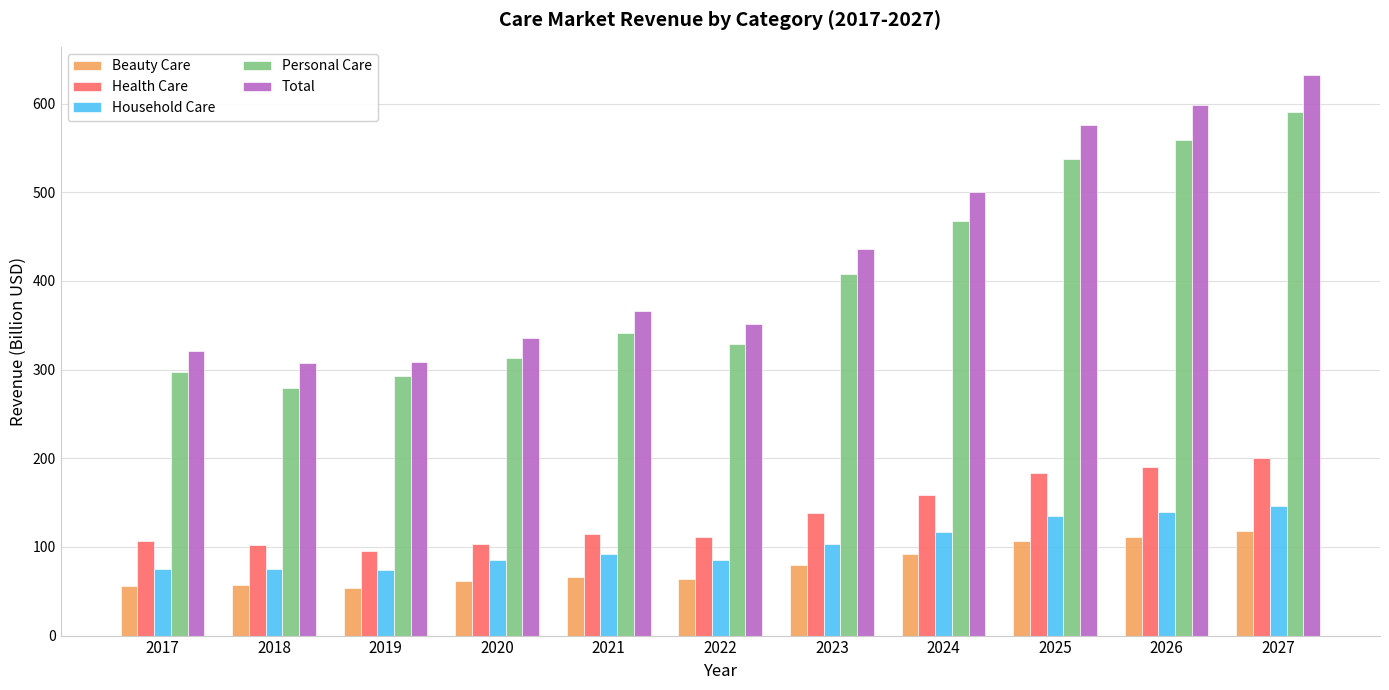

Read the Beauty Care value at 2021.

66.0